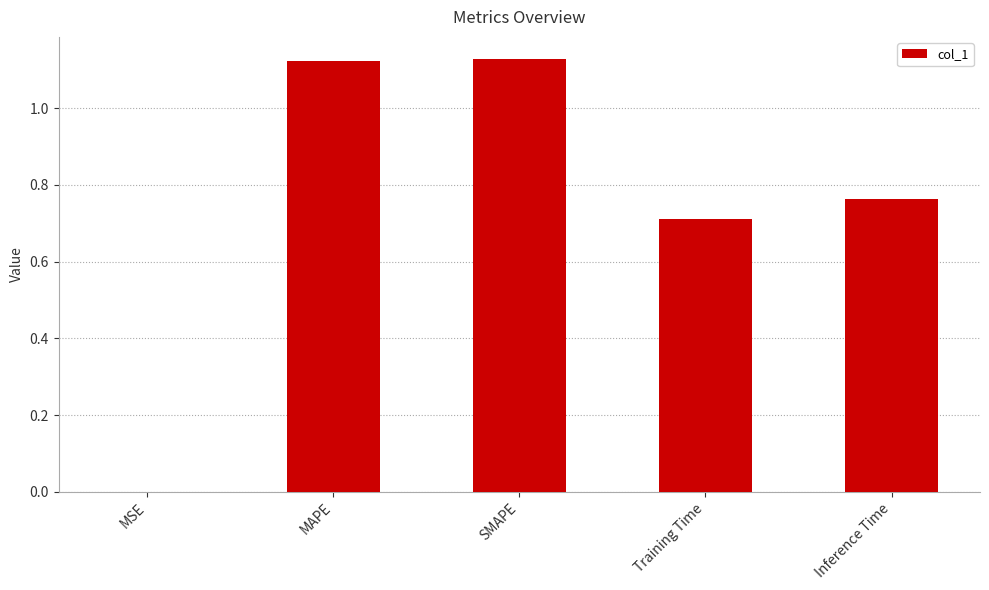

What is the ratio of the value at Inference Time to the value at SMAPE?

0.7